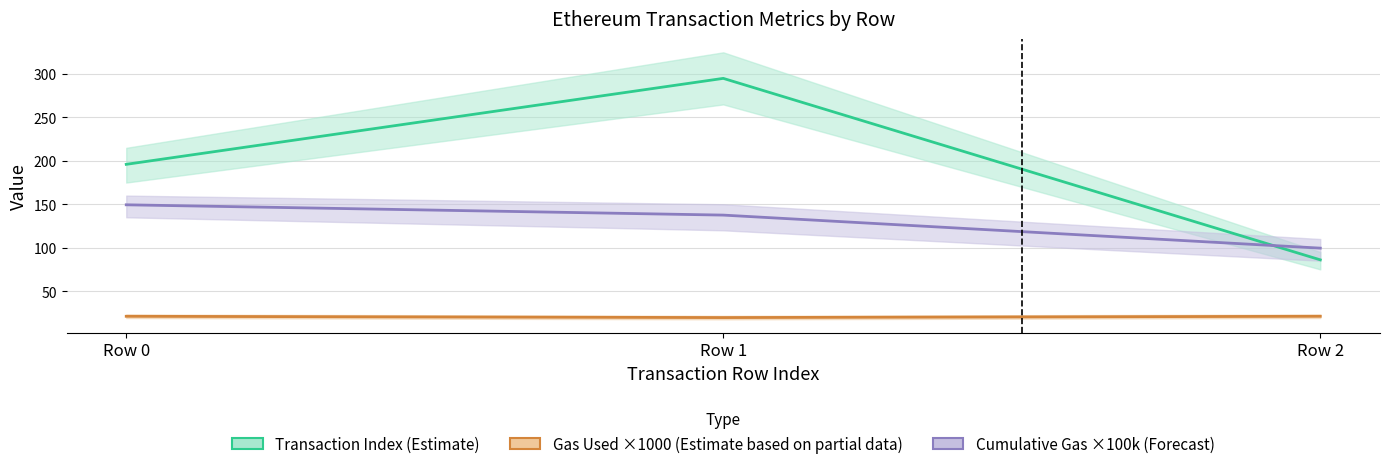

What is the difference between the maximum and minimum values in the cumulativeGasUsed series?

49.9